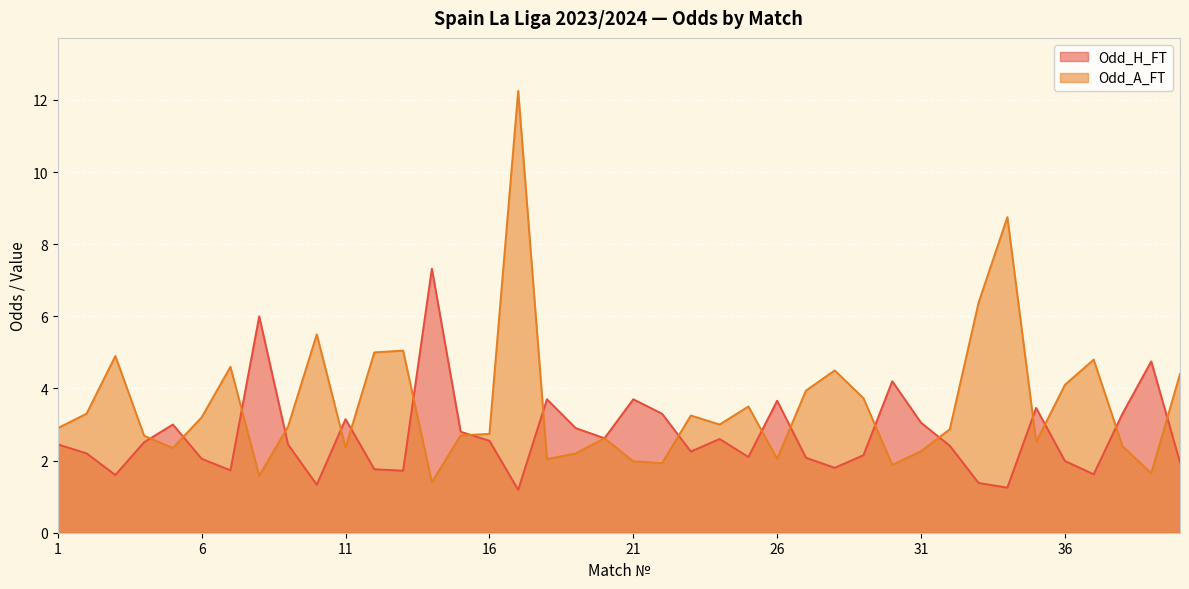

What is the difference between the Odd_H_FT values at 25 and 35?

1.4